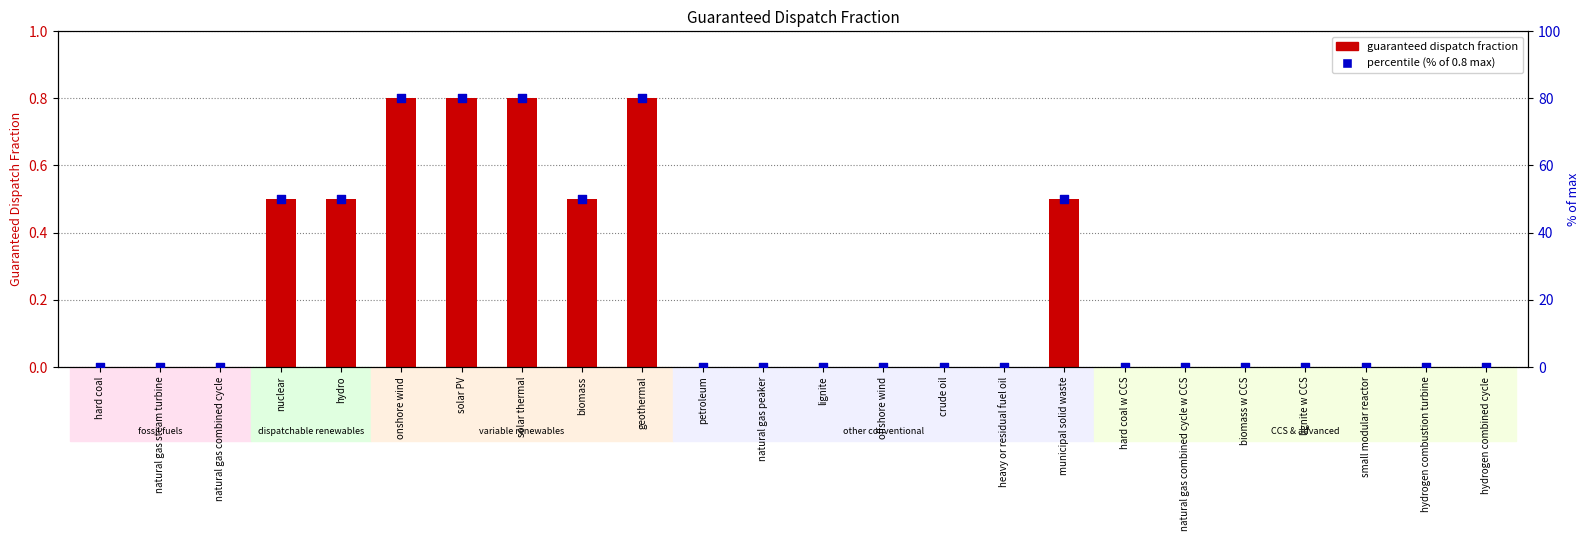

Is the value of guaranteed dispatch fraction at biomass greater than the value of % of max value at natural gas combined cycle w CCS?

Yes